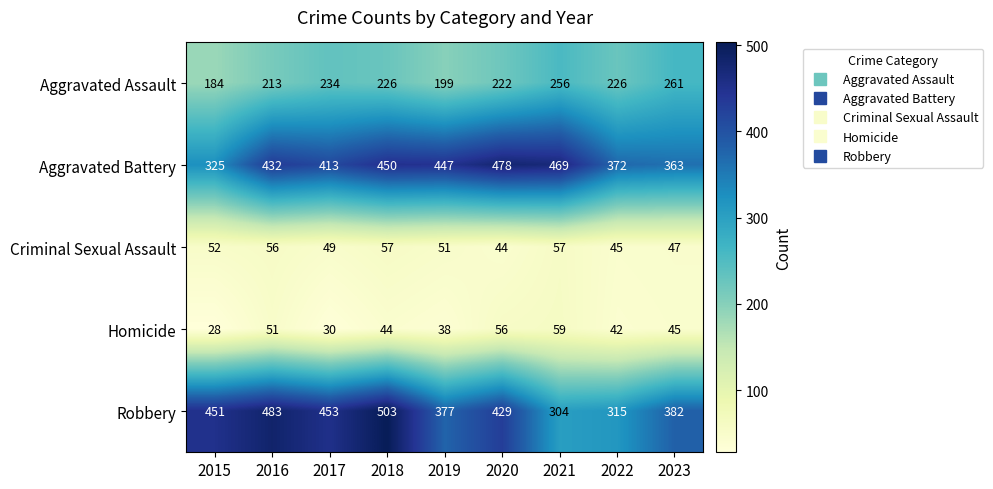

What is the average value of the Aggravated Assault series?

225